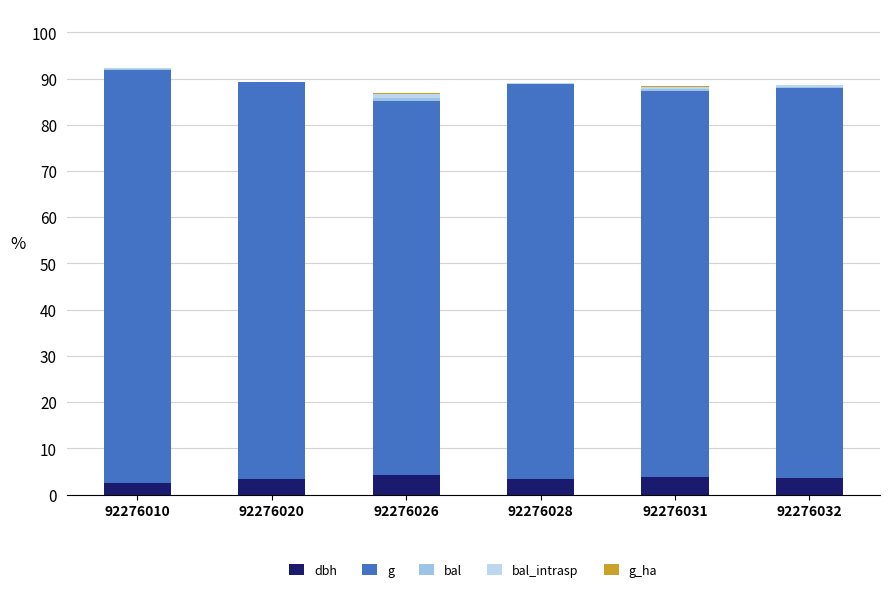

Are the bars horizontal?

No